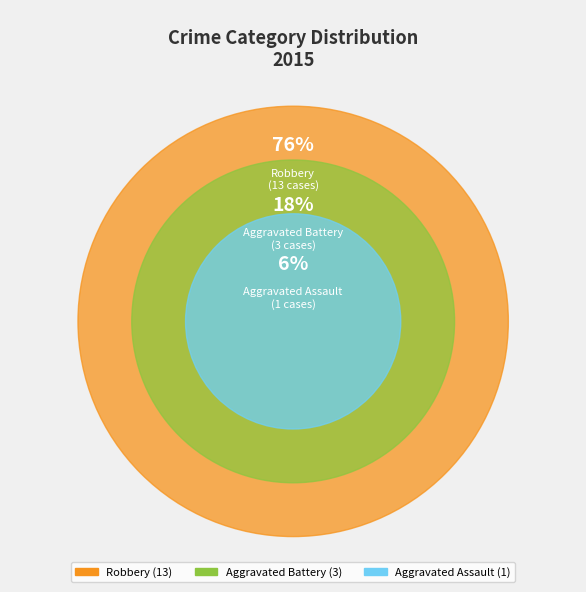

What is the largest slice in the pie chart?

Robbery